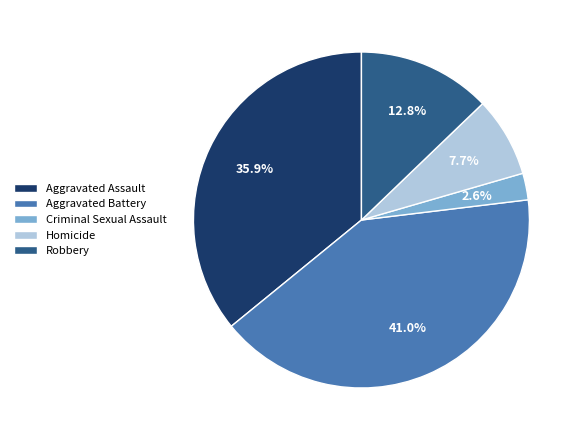

Combined, do Aggravated Battery and Criminal Sexual Assault account for over 50%?

No